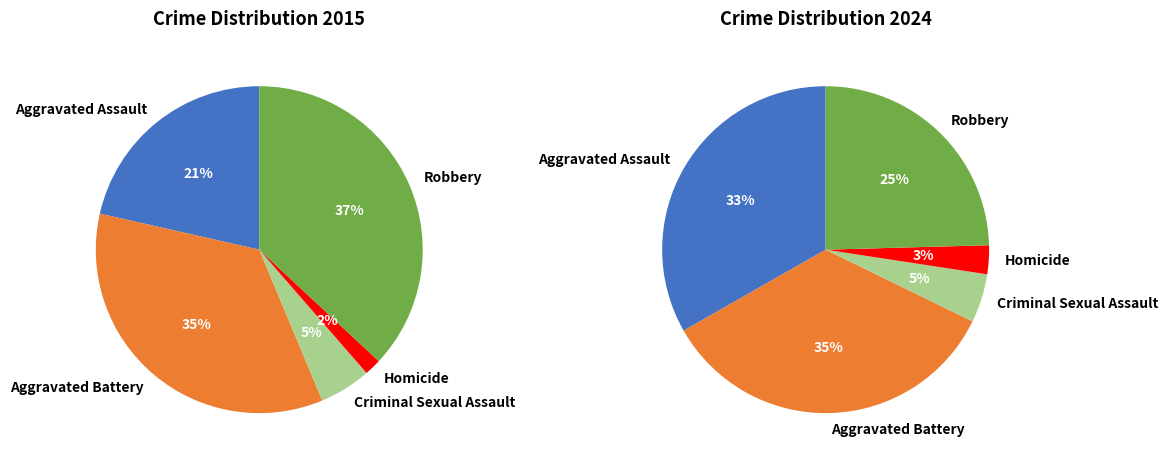

Is 4 the majority of the pie?

No